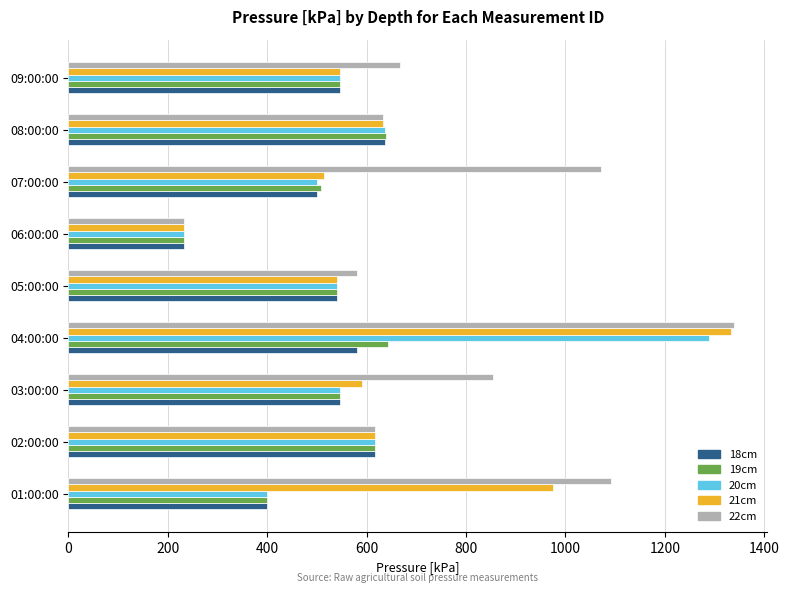

What is the average value of the 20cm series?

589.6